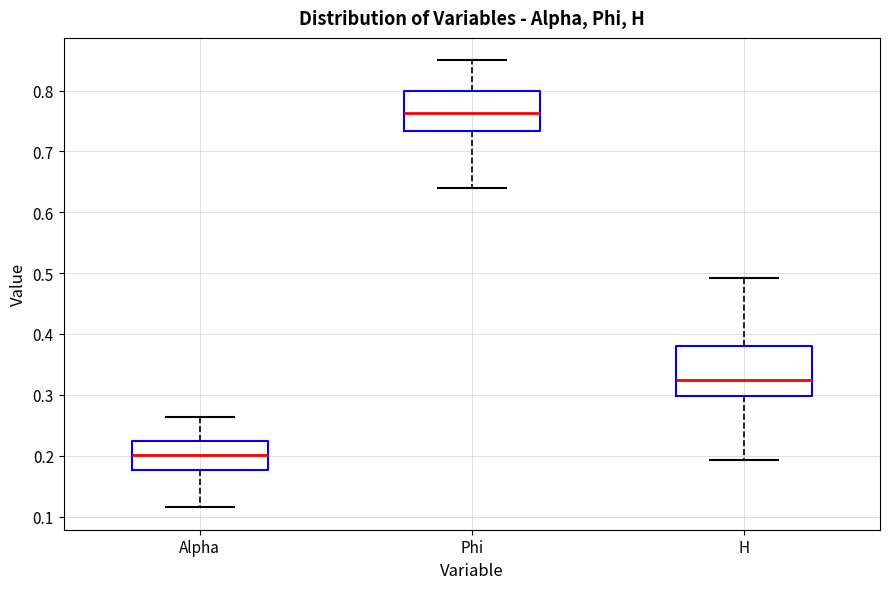

Where does the median line of the box for Alpha sit on the y-axis? The values are not printed on the chart, so give them approximately, as read against the axis.

0.20